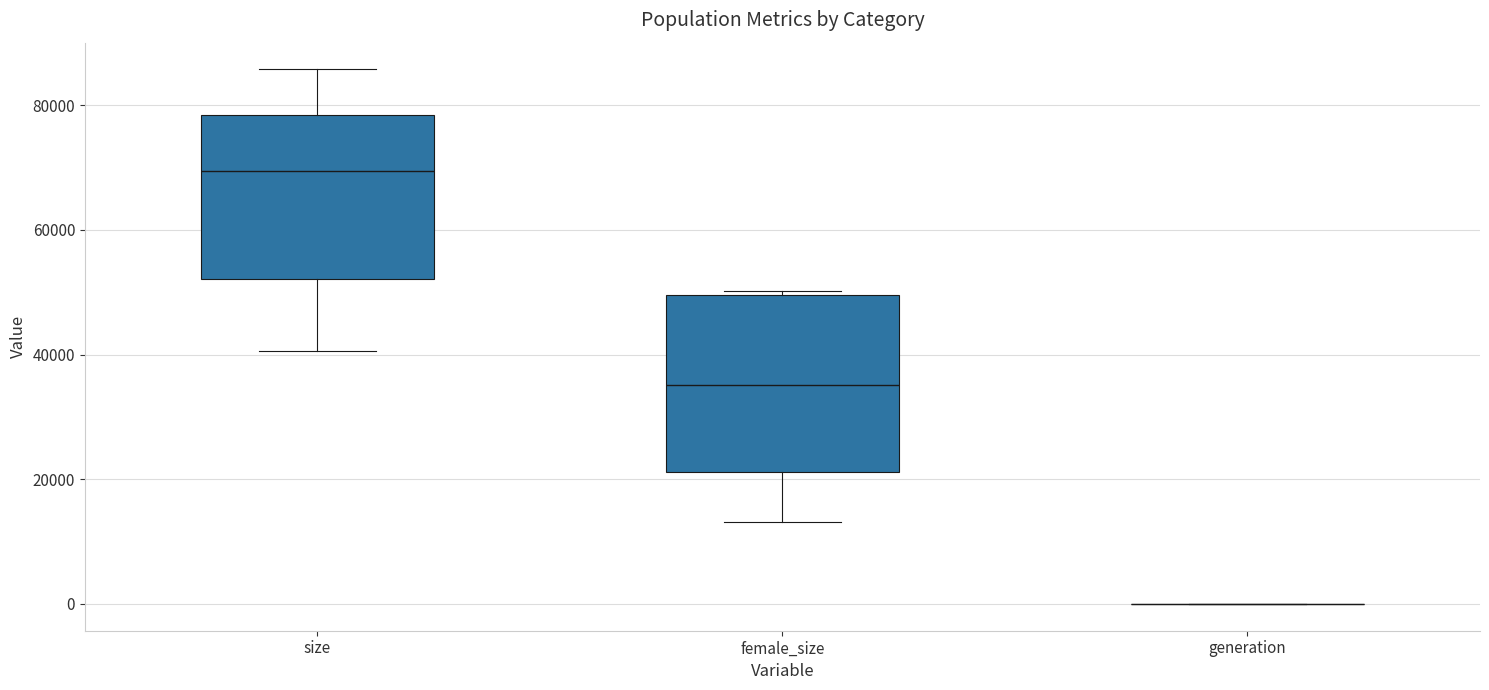

Reading left to right, transcribe this box plot: for each box, give where its median line is, the range the box spans, and where its two whiskers end, as read against the y-axis. The values are not printed on the chart, so give them approximately, as read against the axis.

size: median 70000, box 52000 to 78000, whiskers 40000 to 86000
female_size: median 36000, box 22000 to 50000, whiskers 14000 to 50000 (just above the box's upper edge)
generation: box collapsed to a line at 0, whiskers 0 to 0